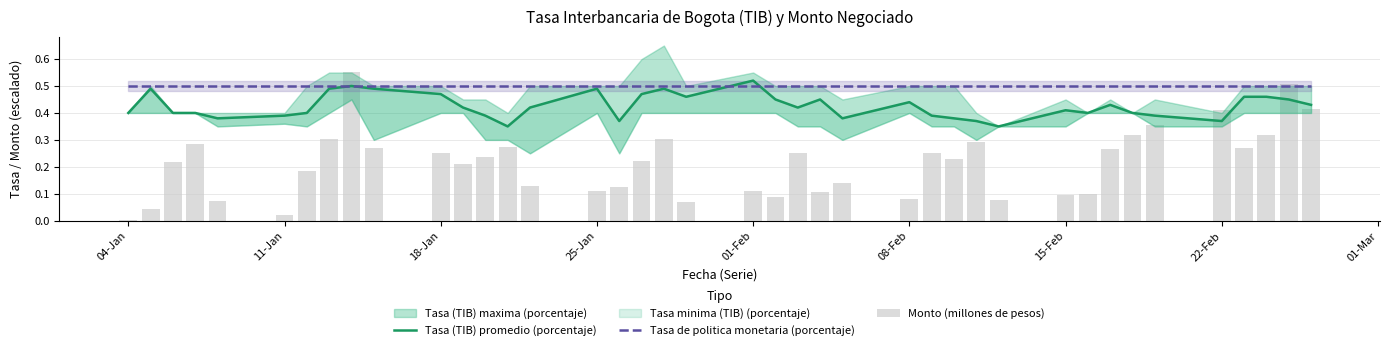

At how many categories does at least one series exceed 0?

40